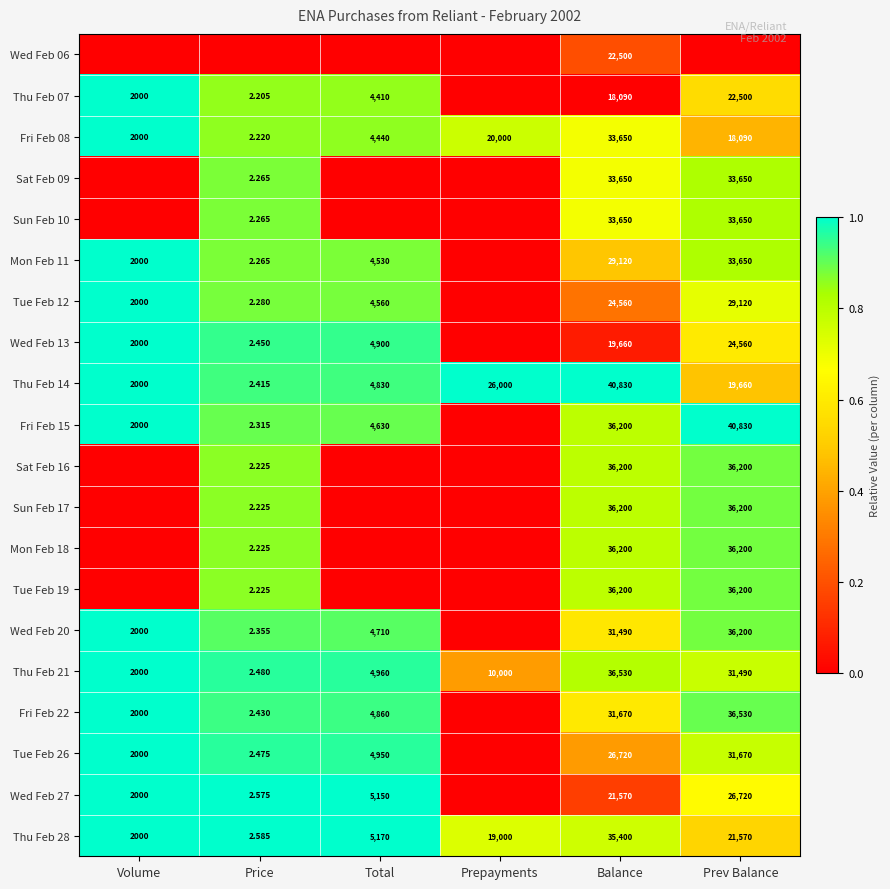

At how many categories does at least one series exceed 0?

6